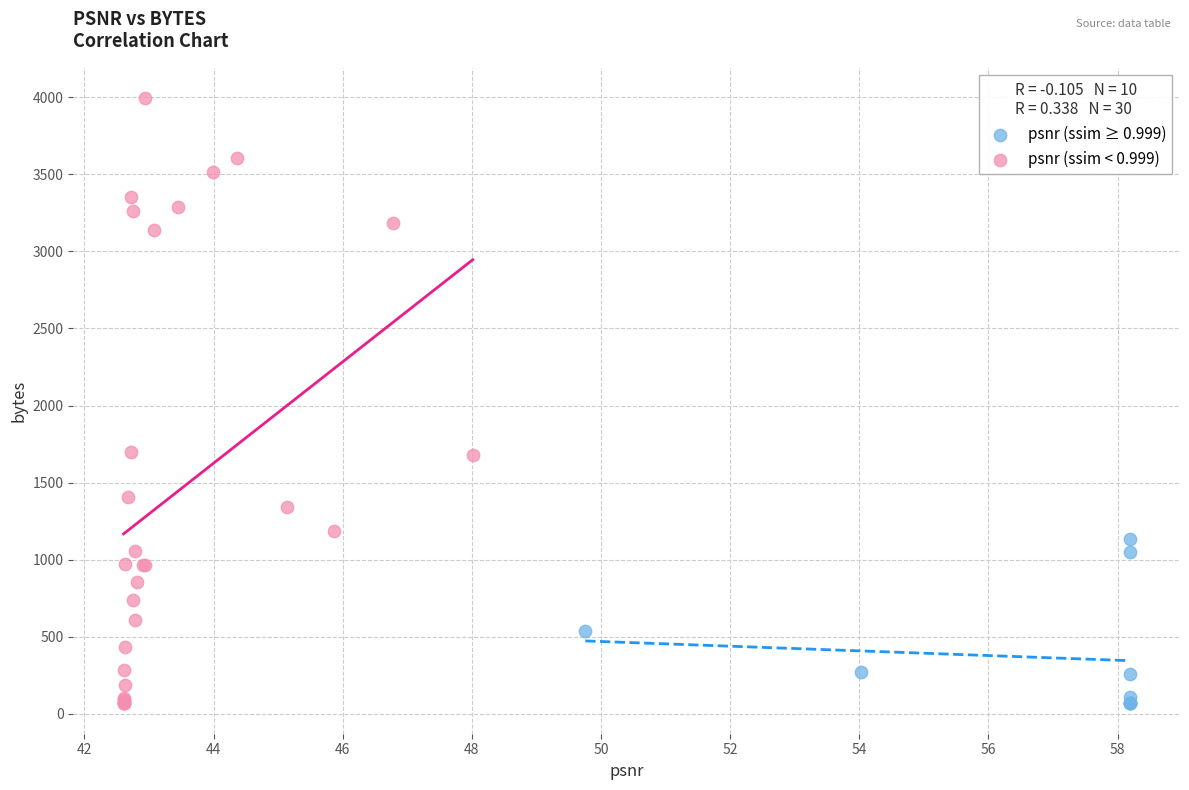

Which series has the largest Y range (max minus min)?

psnr (ssim < 0.999)